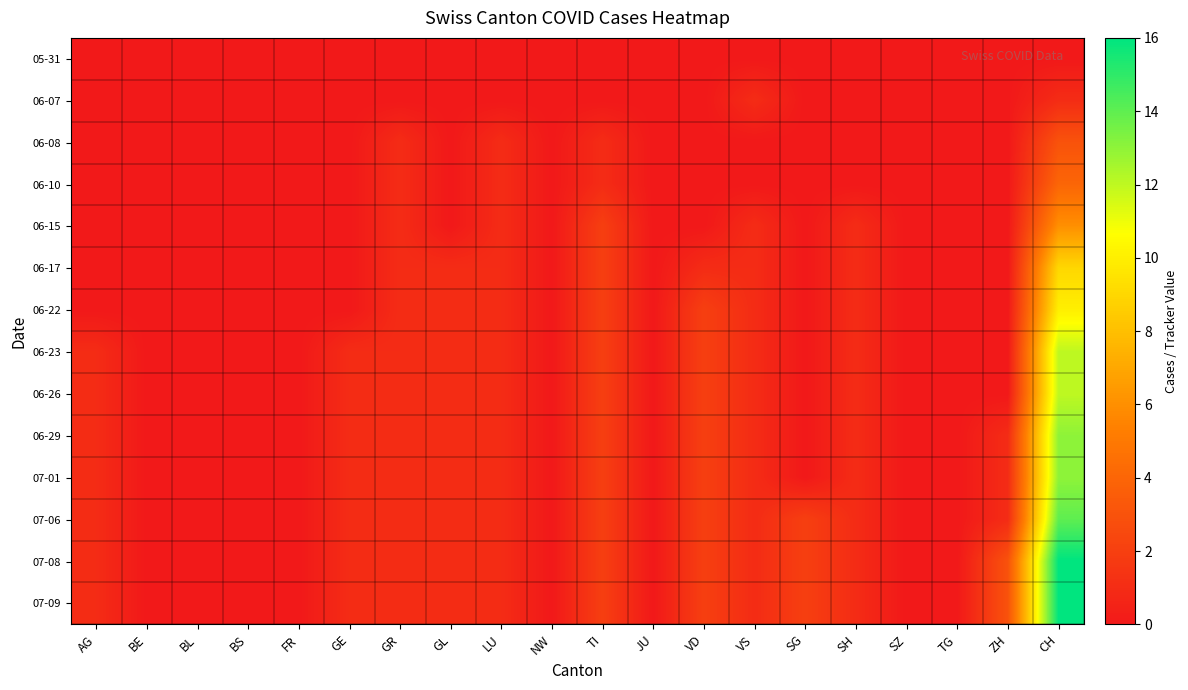

Which label corresponds to the smallest value in the chart?

AG